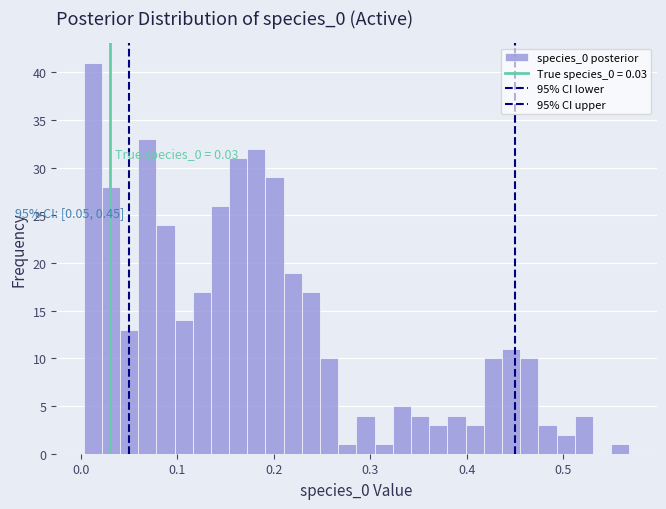

Around what value on the x-axis is the tallest bar? Give the approximate position of its centre, as read against the axis.

0.01